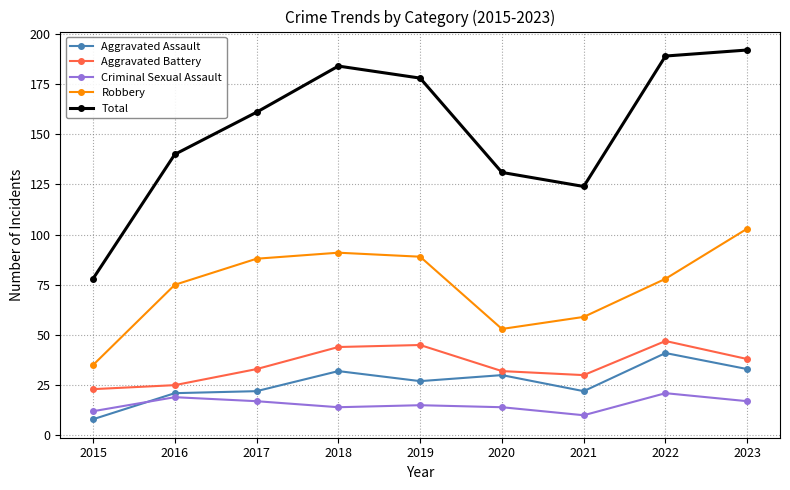

Which category has the lowest value across all series?

2015